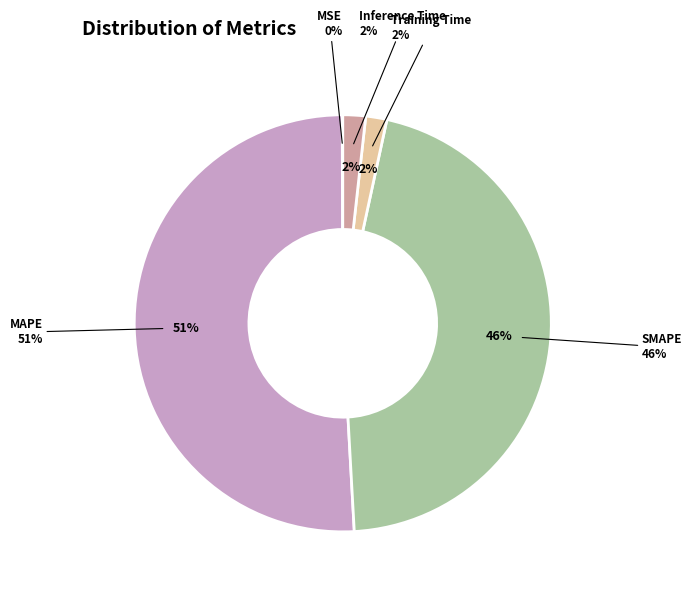

How many segments does this pie chart have?

5